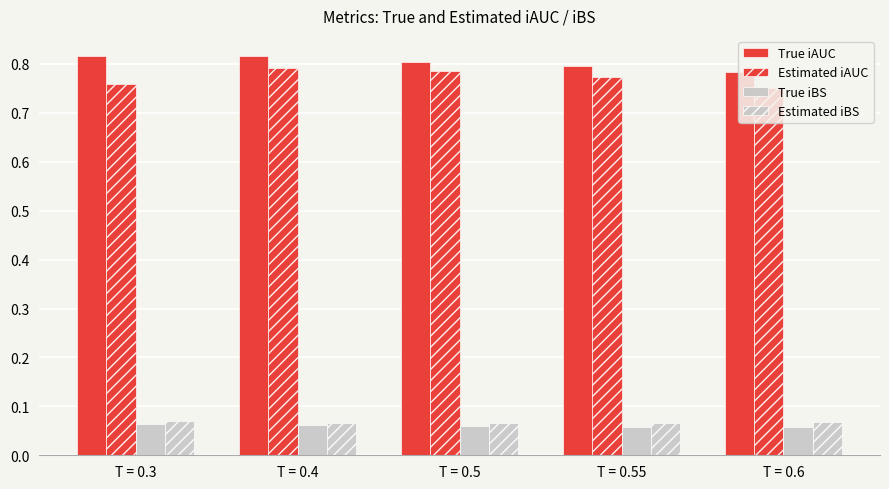

At T = 0.5, list the series in order from smallest to largest.

True iBS, Estimated iBS, Estimated iAUC, True iAUC